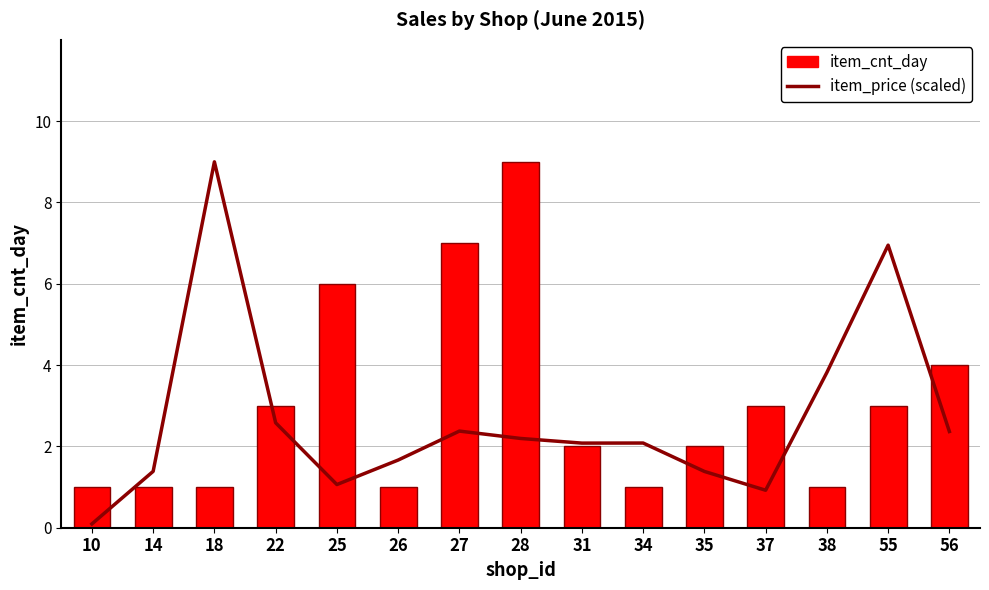

What is the lowest value of the item_cnt_day series?

1.0